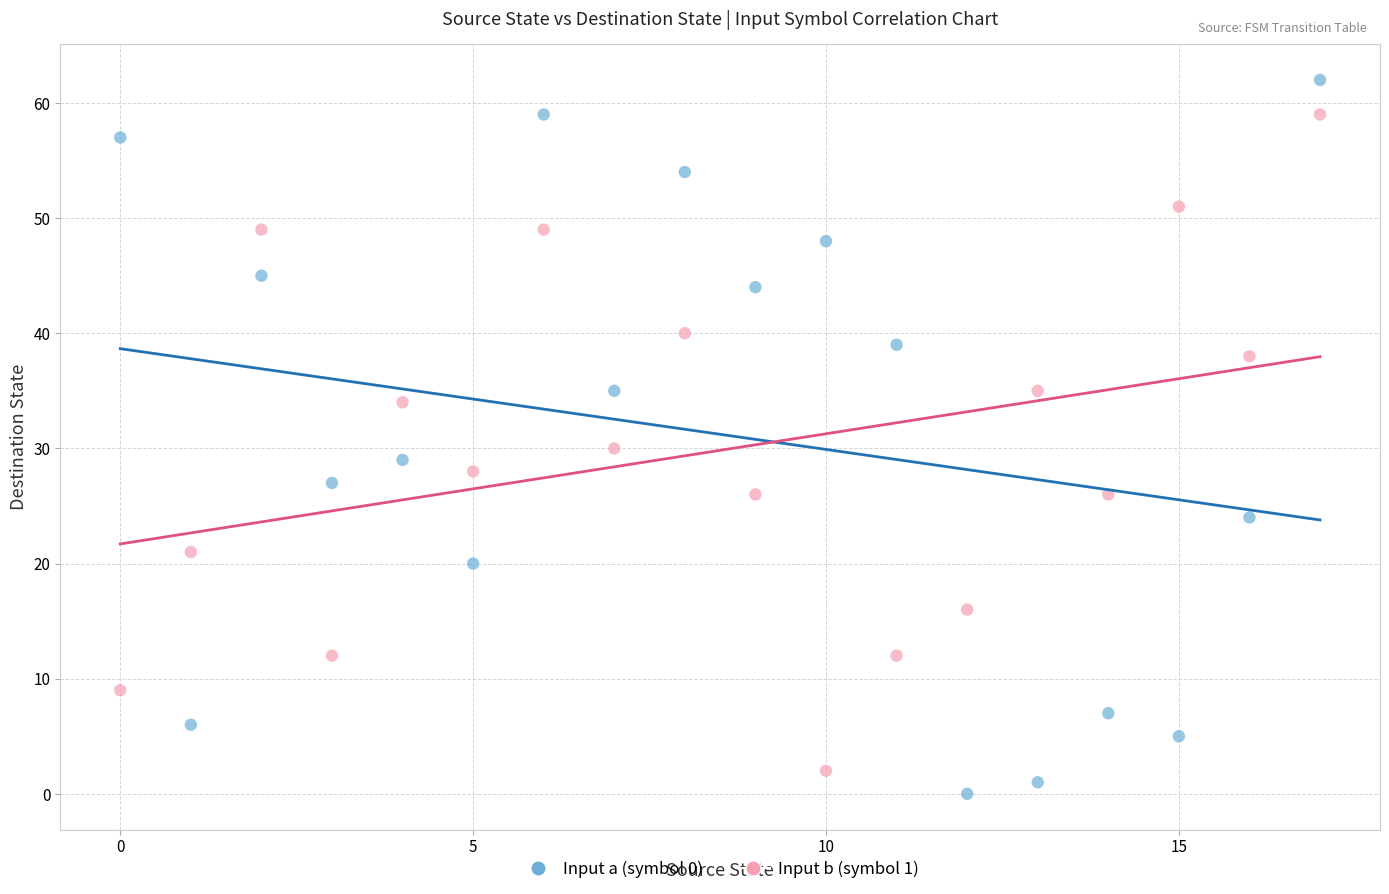

Which series reaches the maximum Y coordinate?

Input a (symbol 0)